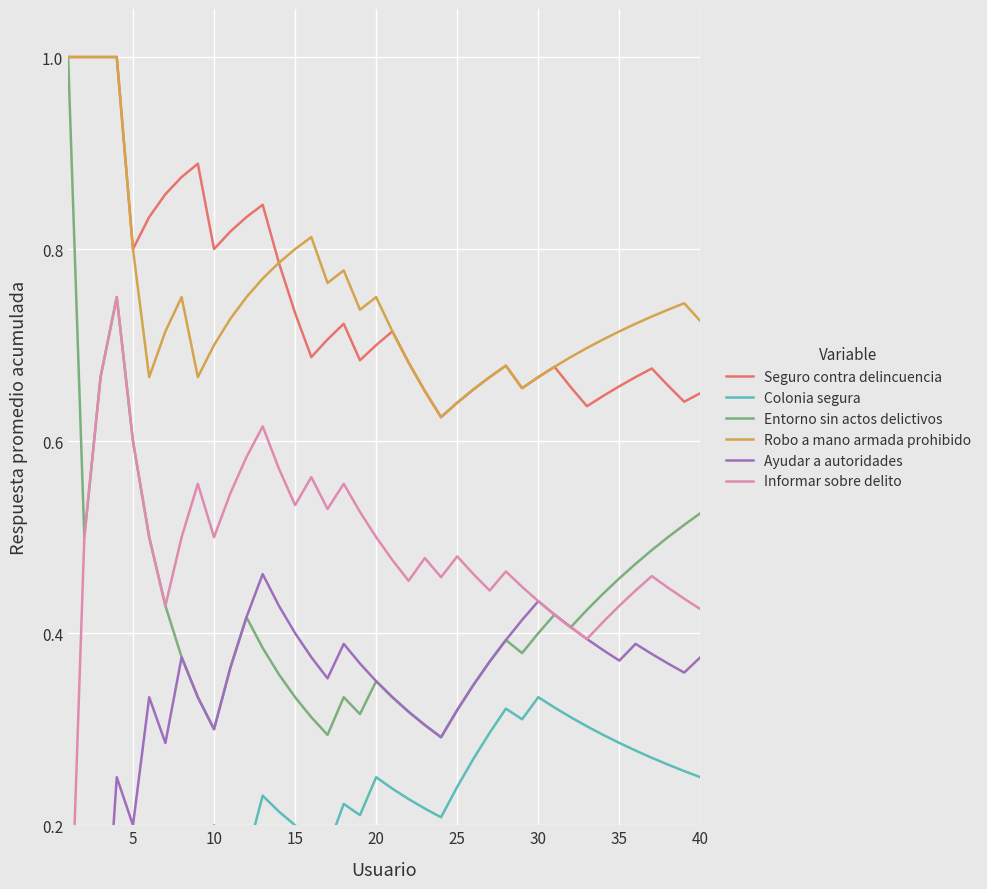

What is the value of the Entorno sin actos delictivos point at the 13th from the left?

0.4